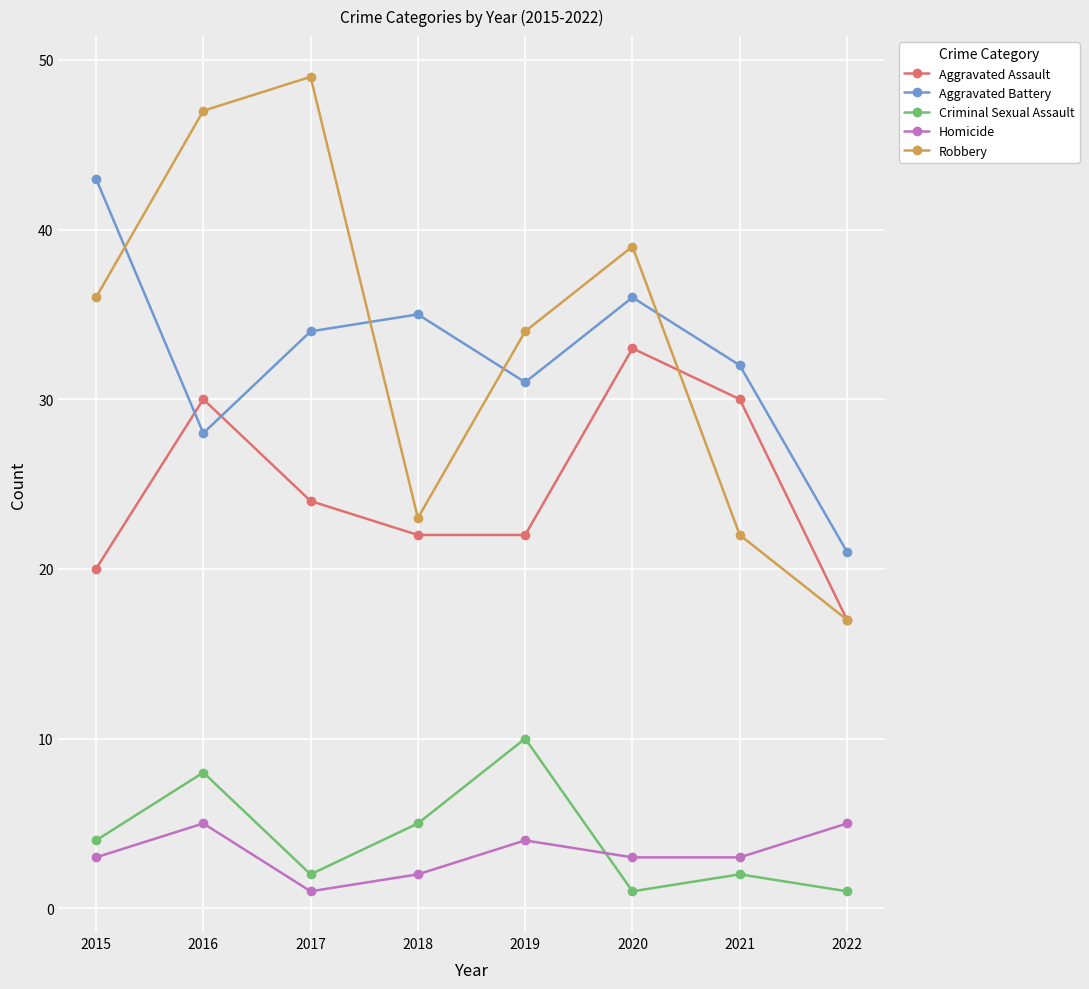

At which label is Criminal Sexual Assault closest to 5?

2018